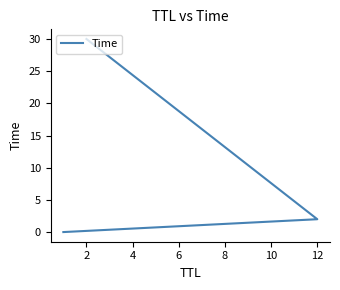

How many data points are less than 1?

1